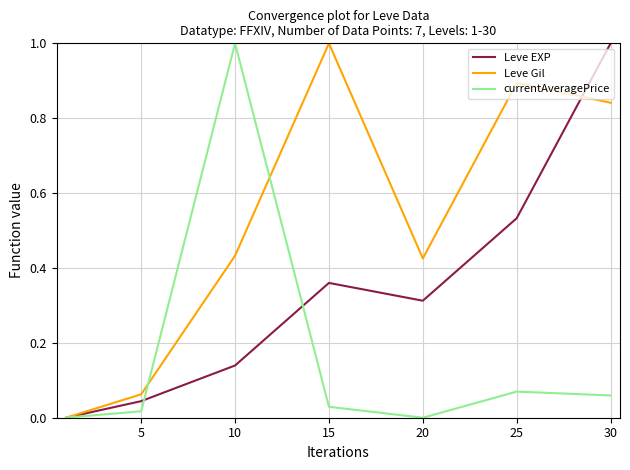

What is the highest value of the Leve Gil series?

1.0